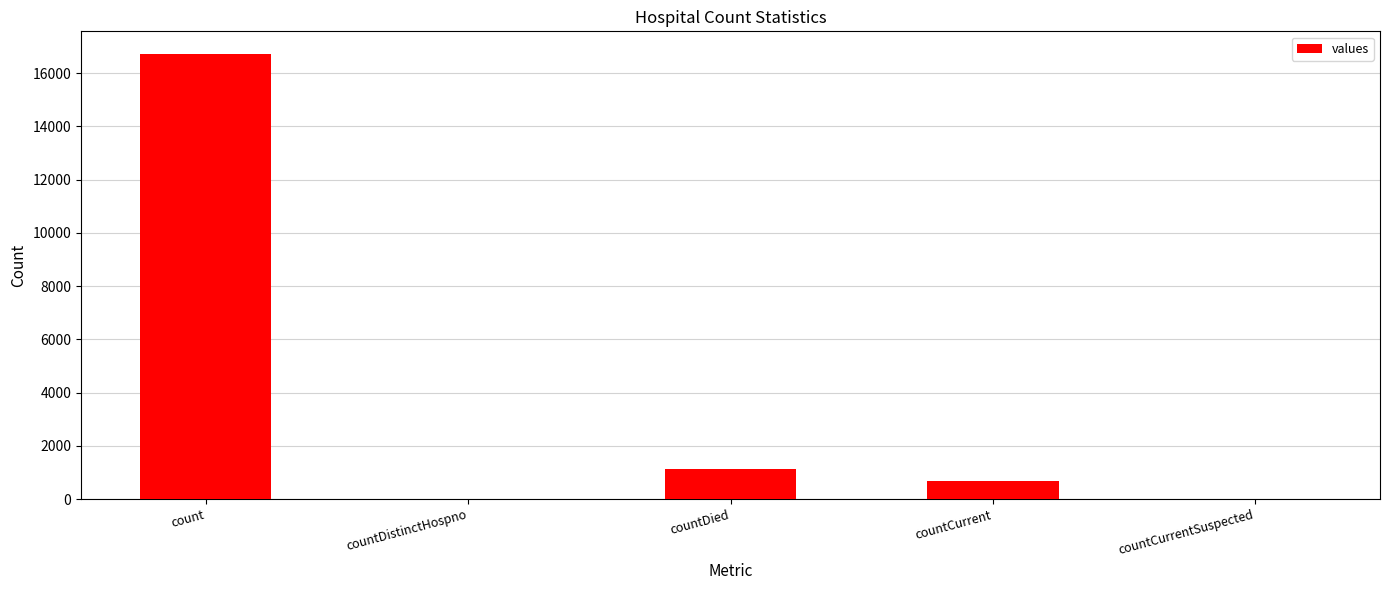

At which label does the data first exceed 668?

count